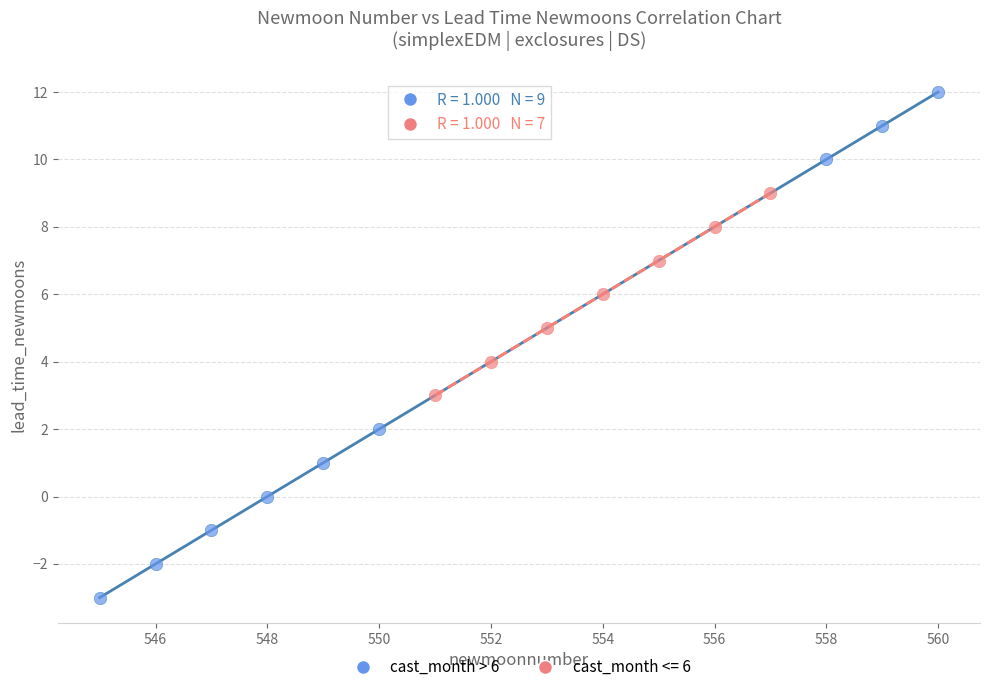

Which series contains the highest Y value?

cast_month > 6